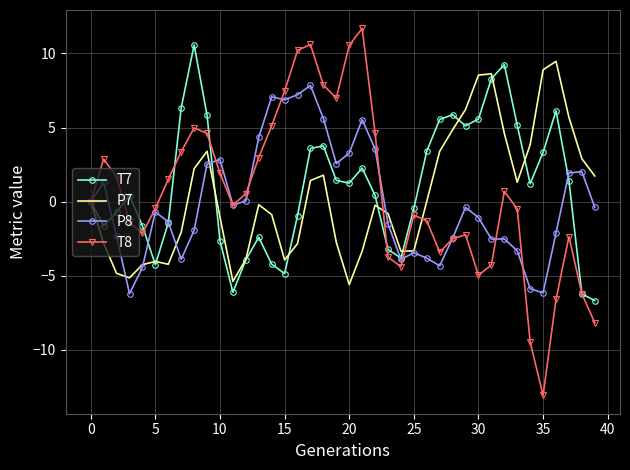

What is the difference between the second highest and second lowest values in the T8 series?

20.1